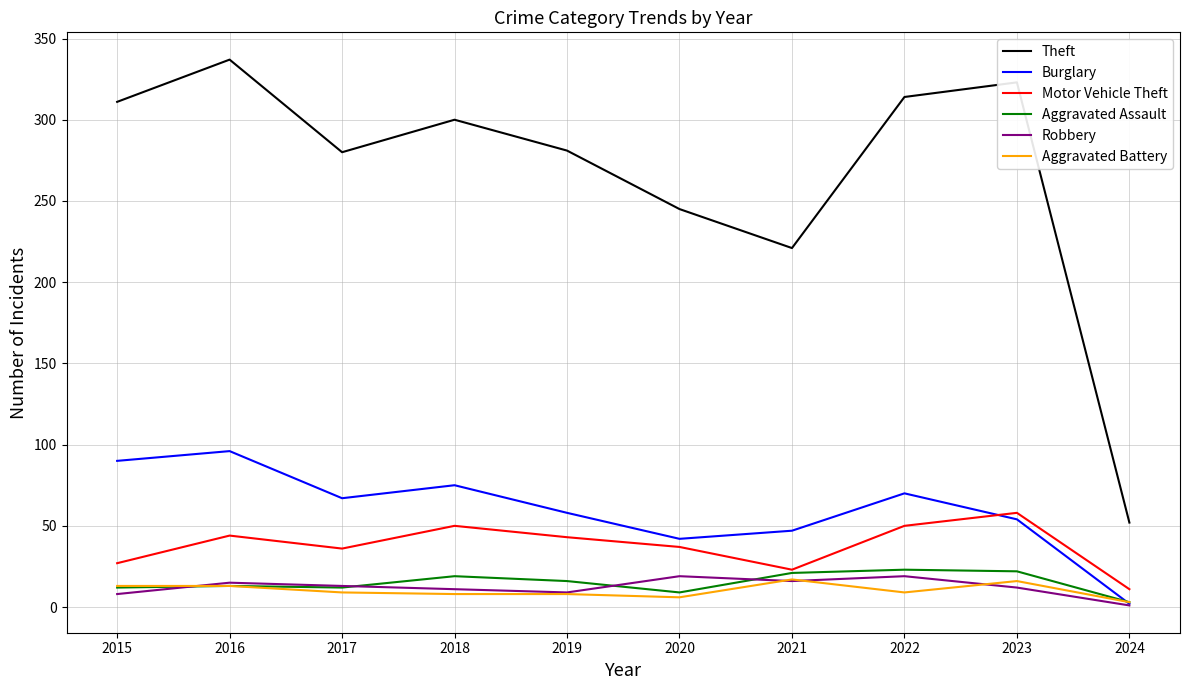

Which series changed the most between 2021 and 2022?

Theft